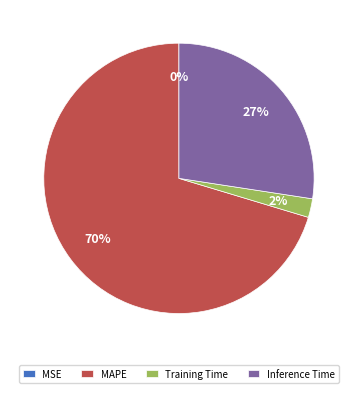

What is the ratio of the value at Training Time to the value at Inference Time?

0.1